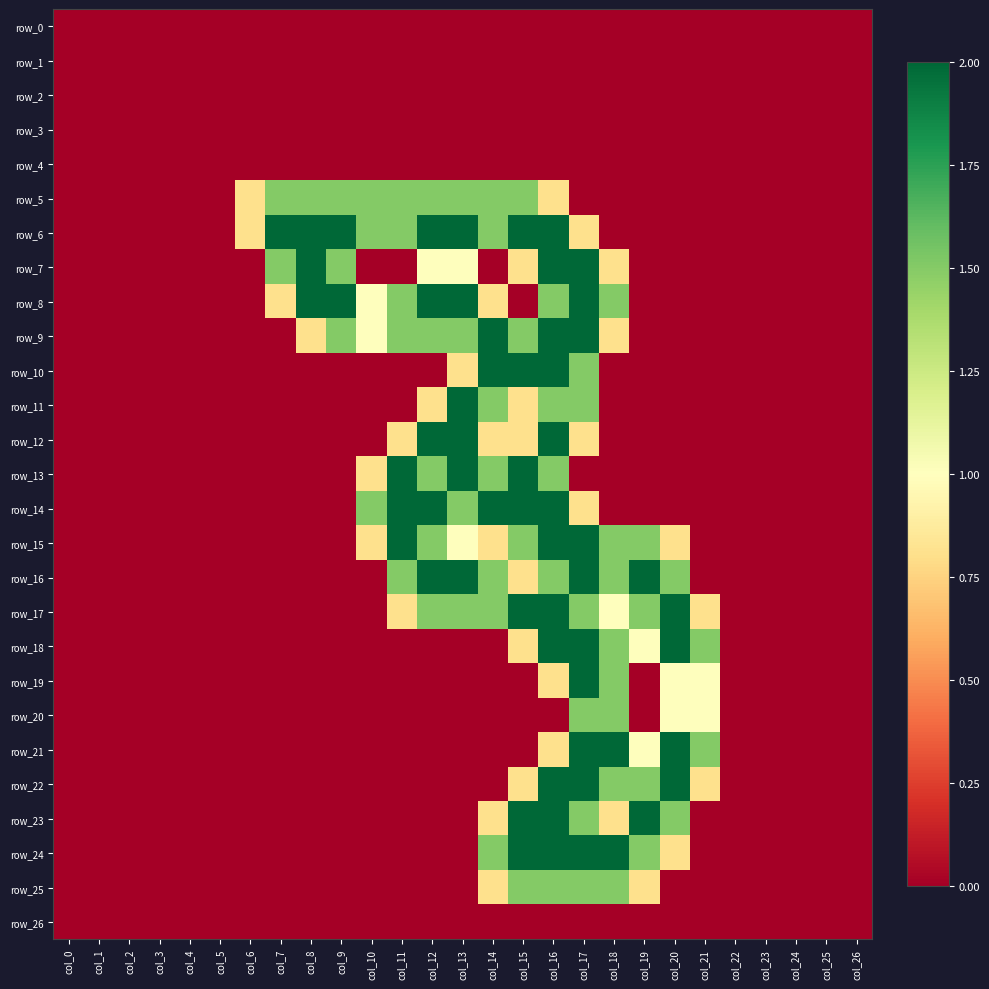

Which category has the highest value across all series?

col_7